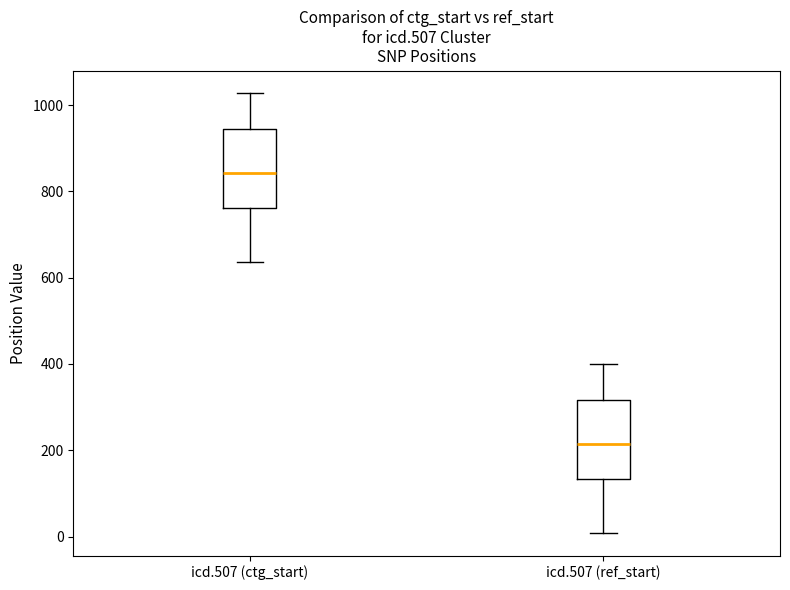

Which box has the lowest median line?

icd.507 (ref_start)